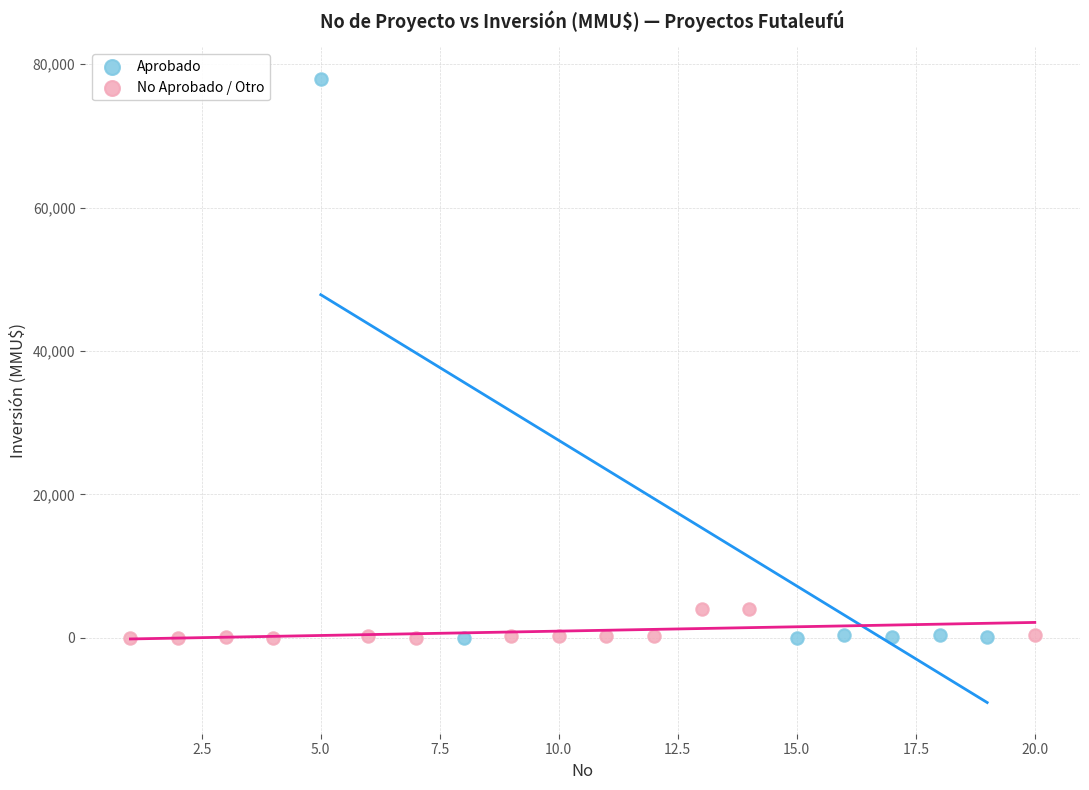

Which series contains the highest Y value?

Aprobado